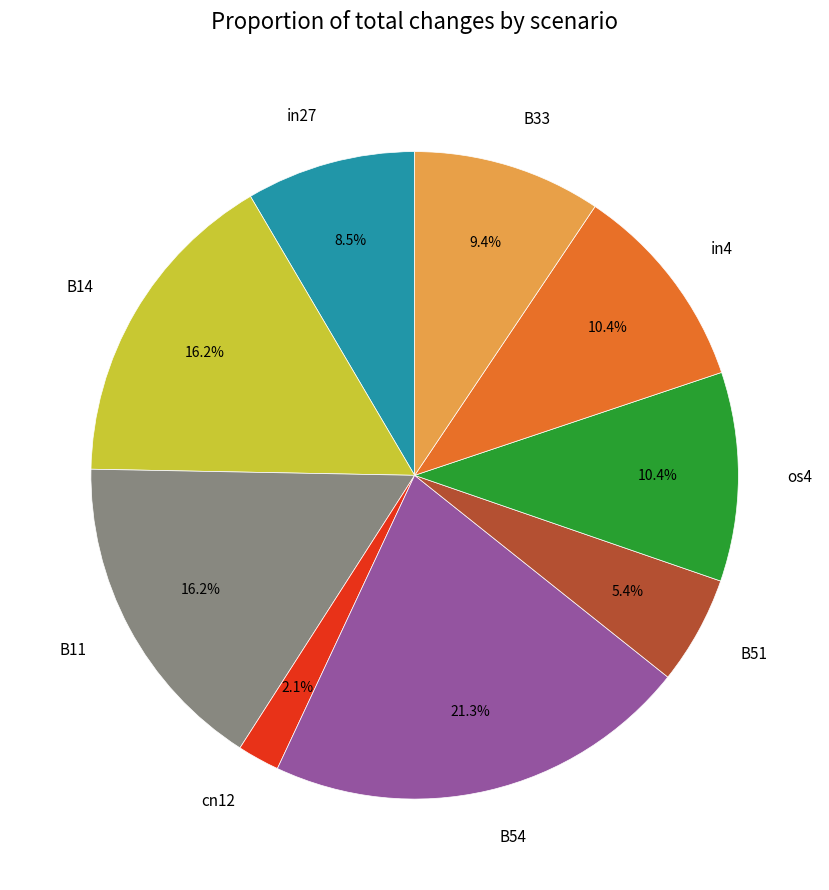

Does B33 represent more than half of the total?

No